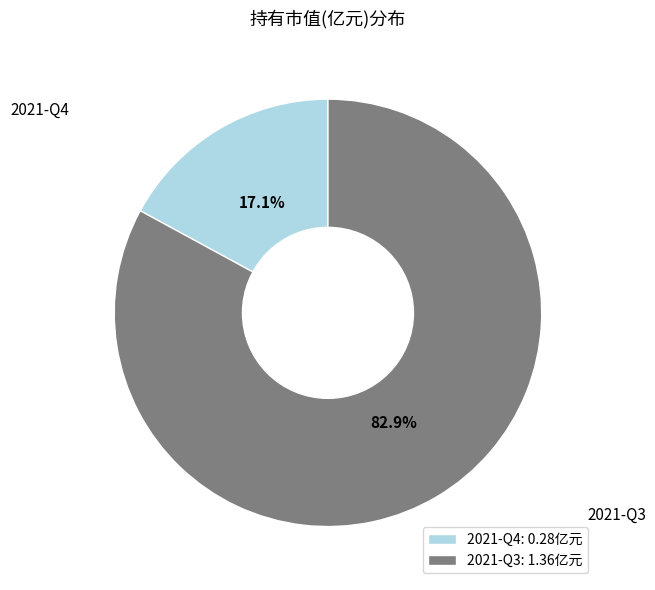

Do 2021-Q3 and 2021-Q4 together represent more than half of the pie?

Yes